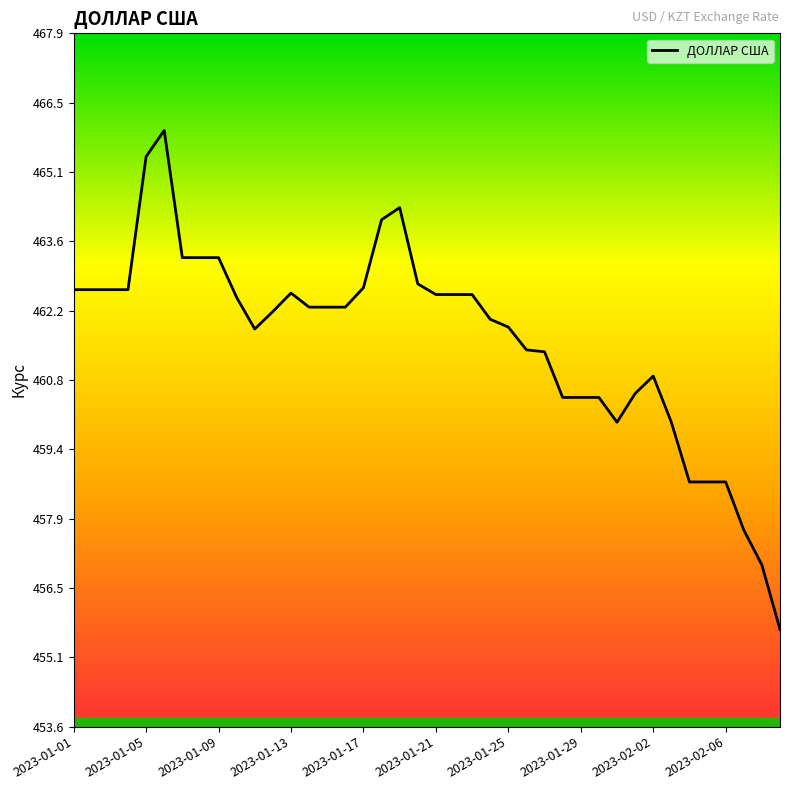

How many lines are shown in the chart?

1